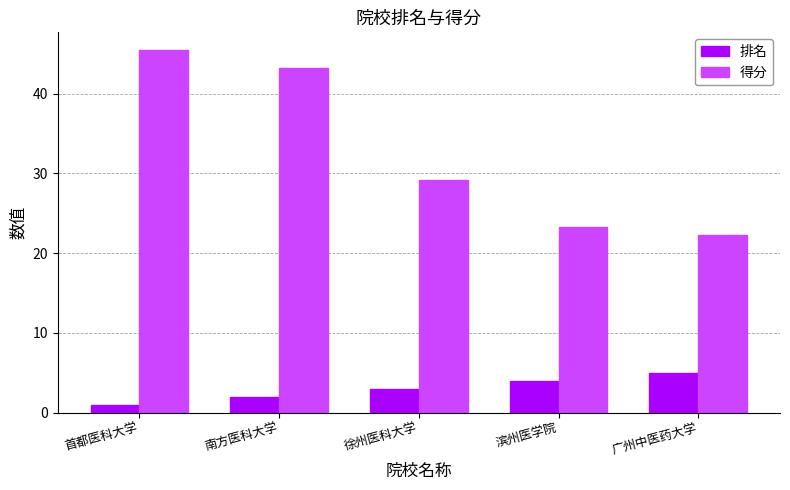

At which label does 得分 first exceed 29?

首都医科大学